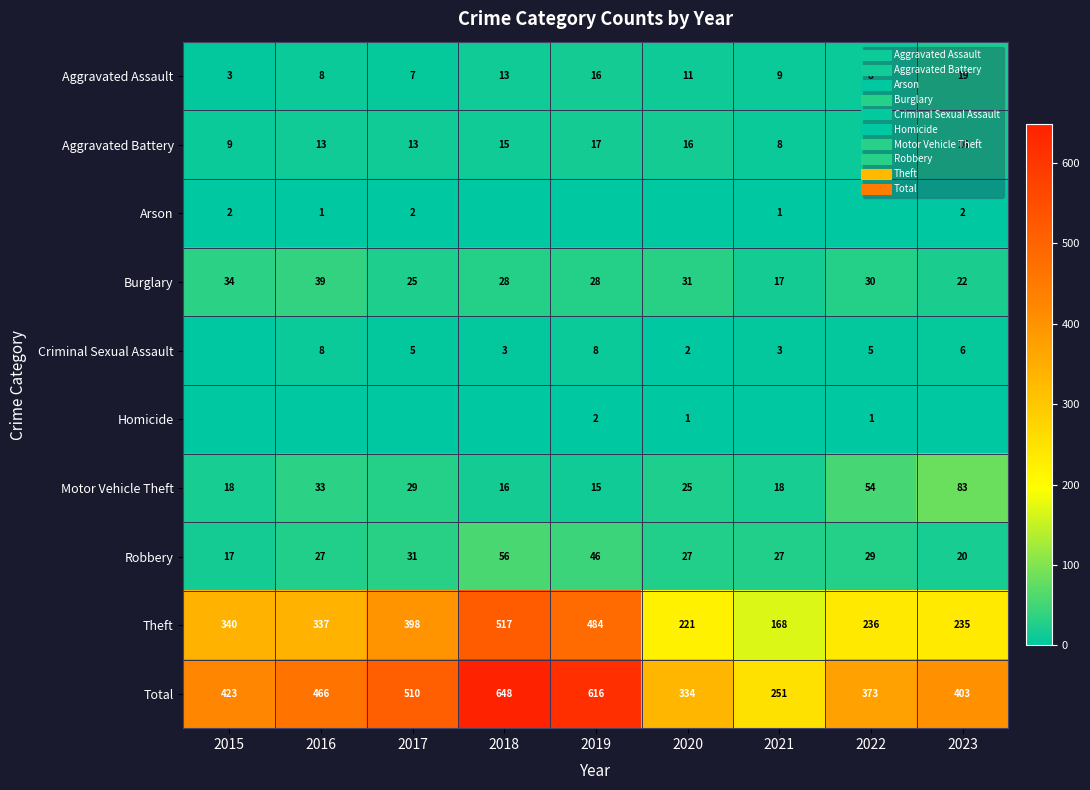

What is the spread (max minus min) of values at 2021?

251